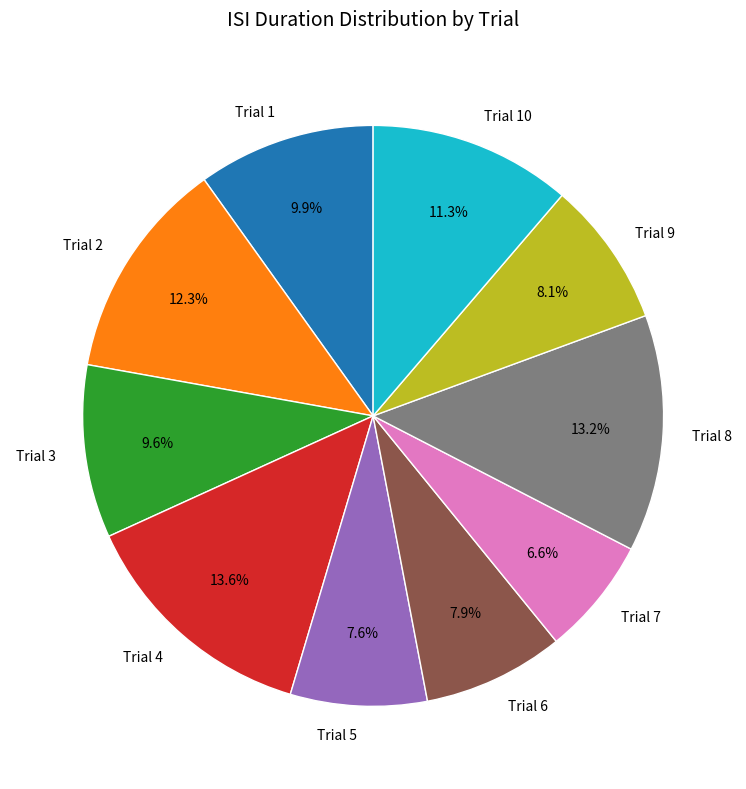

Do Trial 4 and Trial 3 together represent more than half of the pie?

No